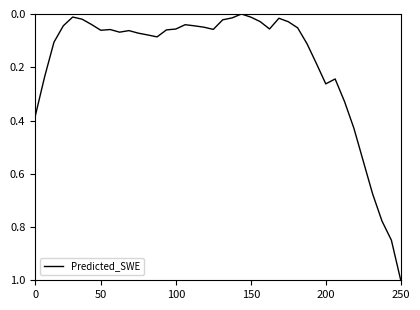

What is the maximum value shown in the chart?

1.0